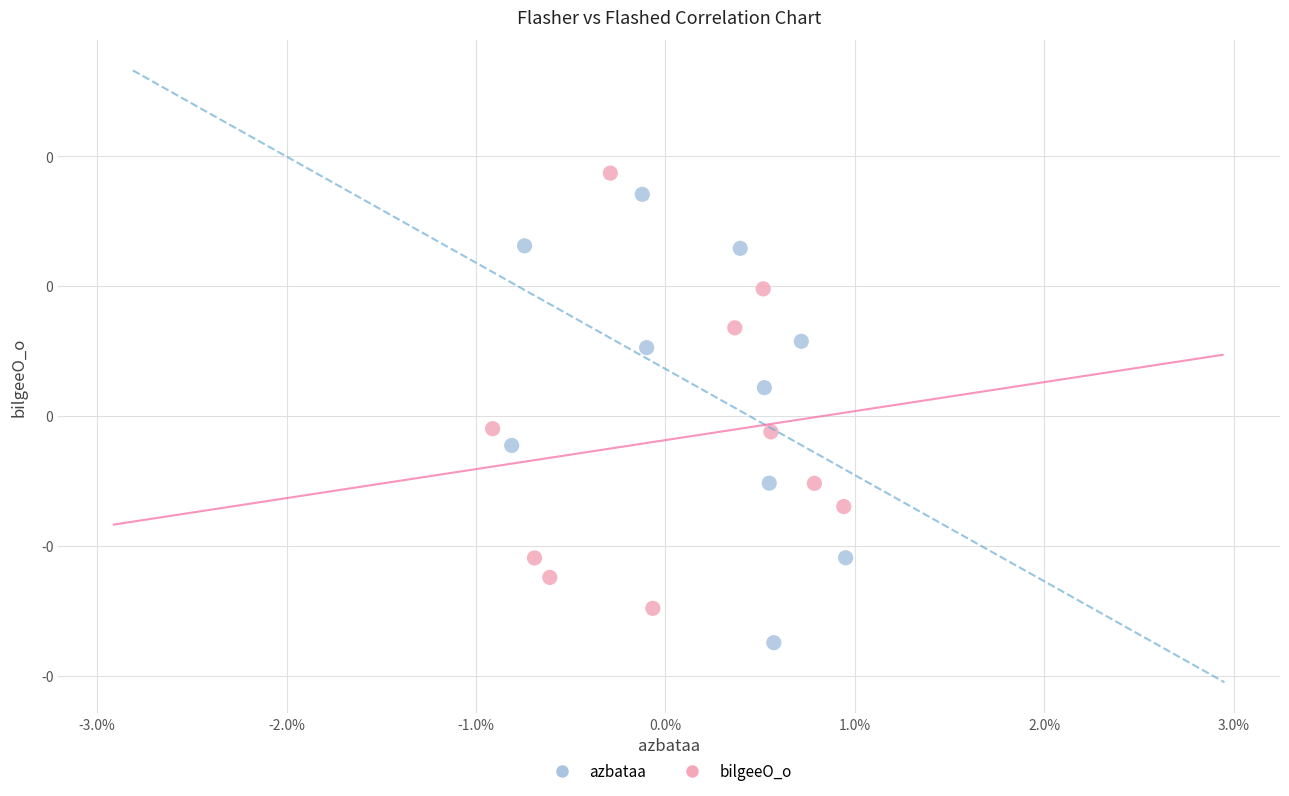

Which series contains the lowest Y value?

azbataa